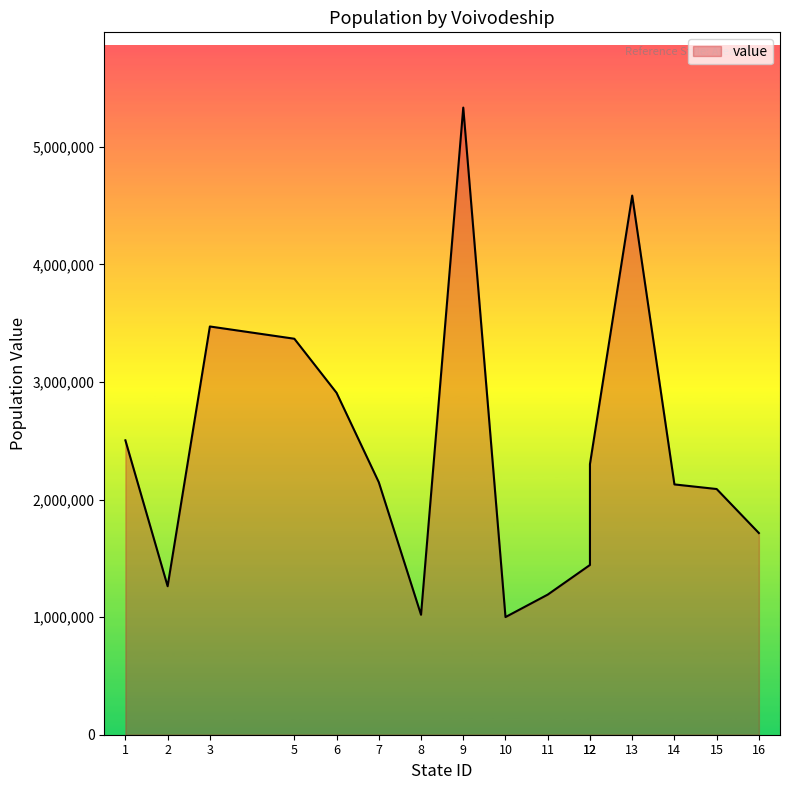

What is the maximum value shown in the chart?

5334511